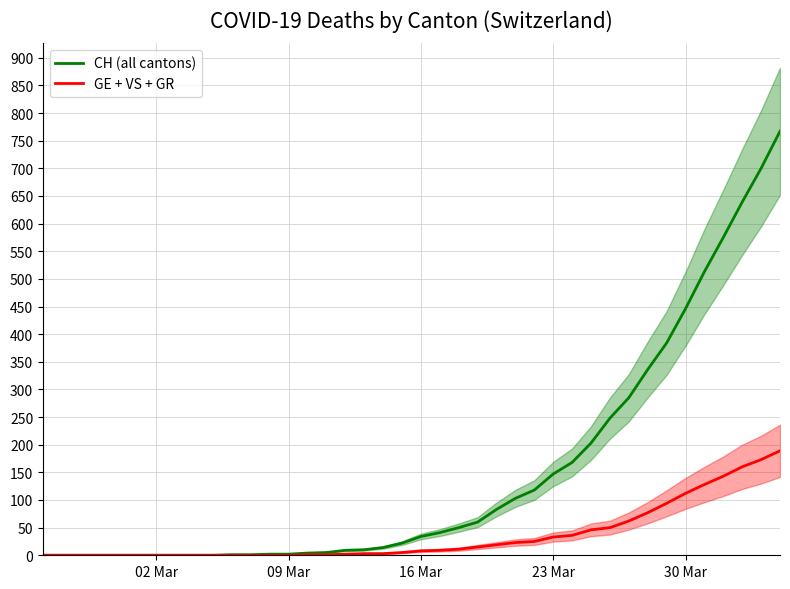

Reading left to right, list all the values displayed in this chart.

CH (all cantons): 0	0	0	0	0	0	0	0	0	0	1	1	2	2	4	5	9	10	14	22	34	41	50	60	83	103	118	147	168	203	248	285	336	384	446	513	575	639	700	767
GE + VS + GR: 0	0	0	0	0	0	0	0	0	0	0	0	0	0	1	1	2	3	3	5	8	9	11	15	19	23	25	33	36	46	50	62	77	94	112	128	143	160	173	189